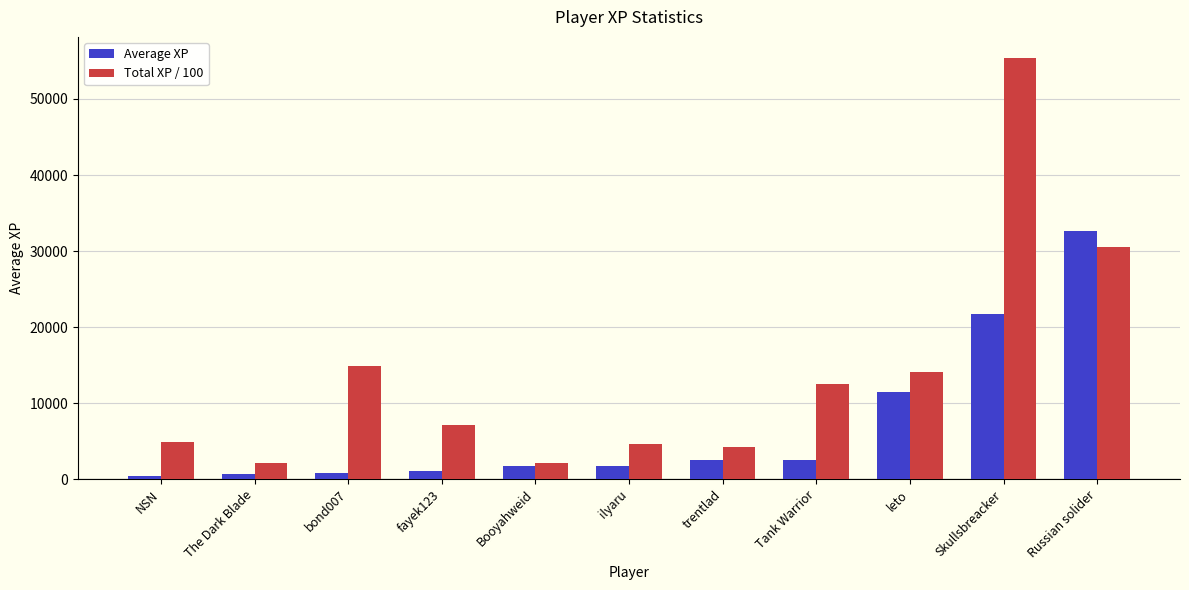

What is the average value of the Total XP / 100 series?

13852.2